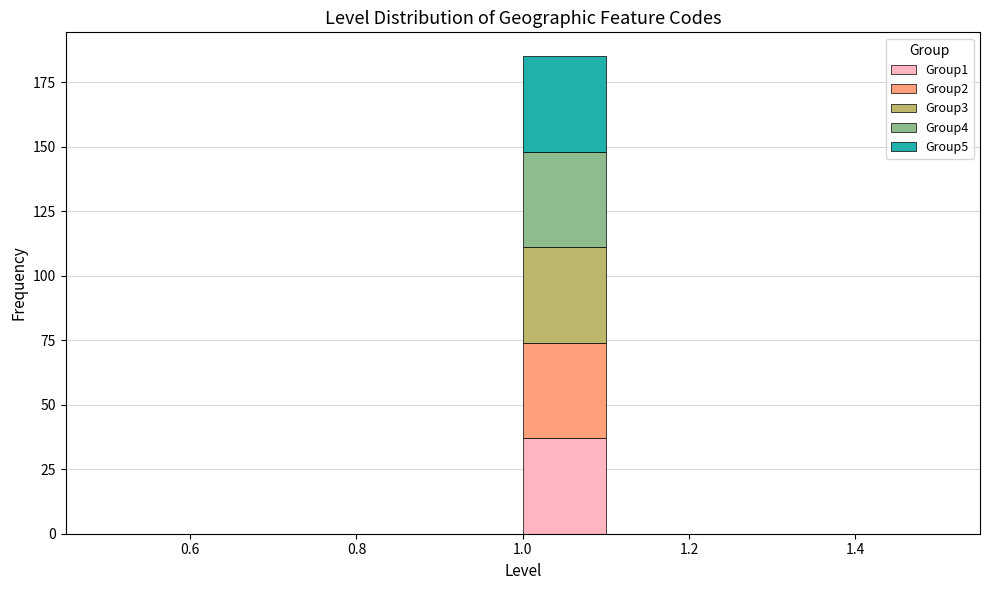

Which range on the x-axis has the tallest stacked bar (by total height)?

1.0 to 1.1